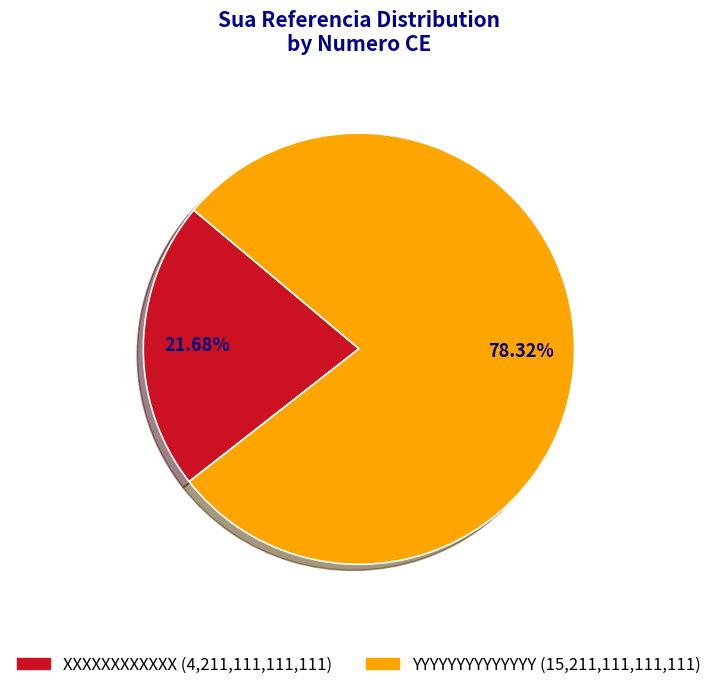

Rank the categories by value from lowest to highest.

XXXXXXXXXXXX, YYYYYYYYYYYYYY